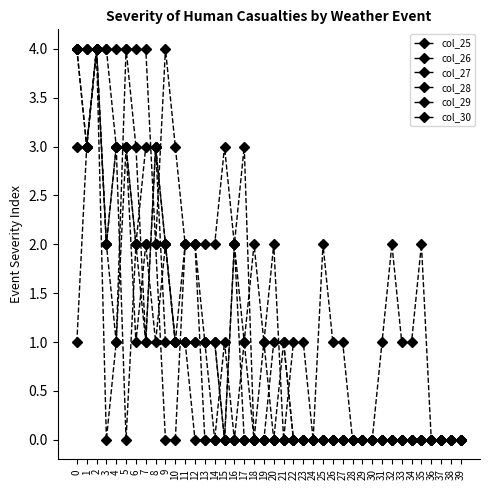

Reading left to right, transcribe all the data shown in this chart.

col_25: 1	3	4	2	3	0	2	2	1	2	1	1	0	0	0	0	0	0	0	0	0	0	0	0	0	0	0	0	0	0	0	0	0	0	0	0	0	0	0	0
col_26: 4	3	4	0	1	3	1	2	2	0	0	2	2	0	0	1	0	1	0	0	0	0	0	0	0	0	0	0	0	0	0	0	0	0	0	0	0	0	0	0
col_27: 4	3	4	2	1	4	3	1	3	2	1	1	1	1	1	0	2	0	0	0	0	1	0	0	0	0	0	0	0	0	0	0	0	0	0	0	0	0	0	0
col_28: 3	3	4	2	3	3	2	1	3	1	1	2	2	1	0	0	0	0	0	1	0	0	0	0	0	0	0	0	0	0	0	0	0	0	0	0	0	0	0	0
col_29: 4	4	4	4	3	3	2	3	3	2	1	1	1	1	1	0	2	3	0	0	1	1	0	0	0	0	0	0	0	0	0	0	0	0	0	0	0	0	0	0
col_30: 4	4	4	4	4	4	4	4	2	4	3	2	2	2	2	3	2	1	2	1	2	0	1	1	0	2	1	1	0	0	0	1	2	1	1	2	0	0	0	0